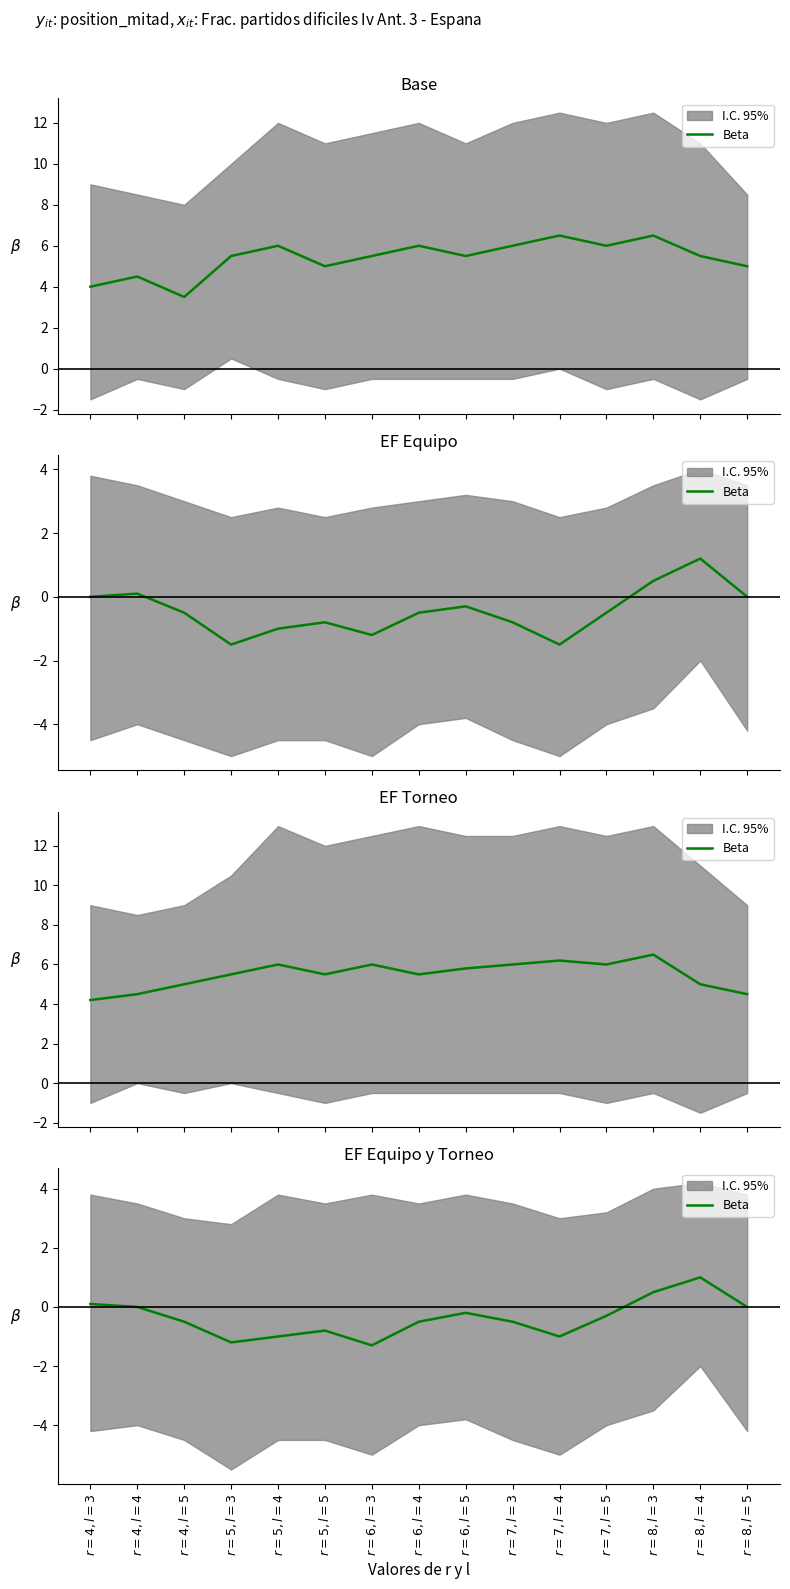

What is the difference between the maximum and minimum values?

2.3